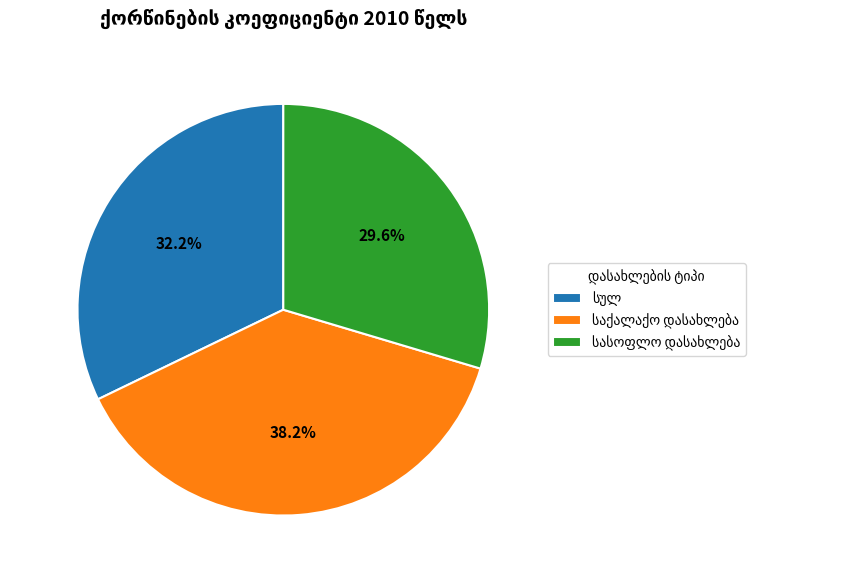

What is the total percentage of სულ and საქალაქო დასახლება?

70.4%